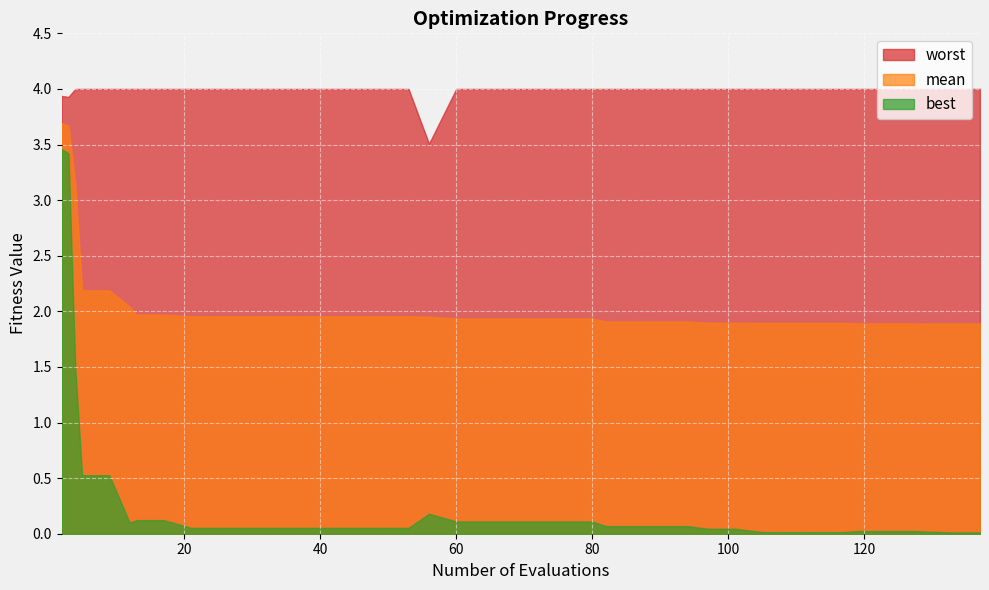

Which has a higher value, 20 or 32?

20